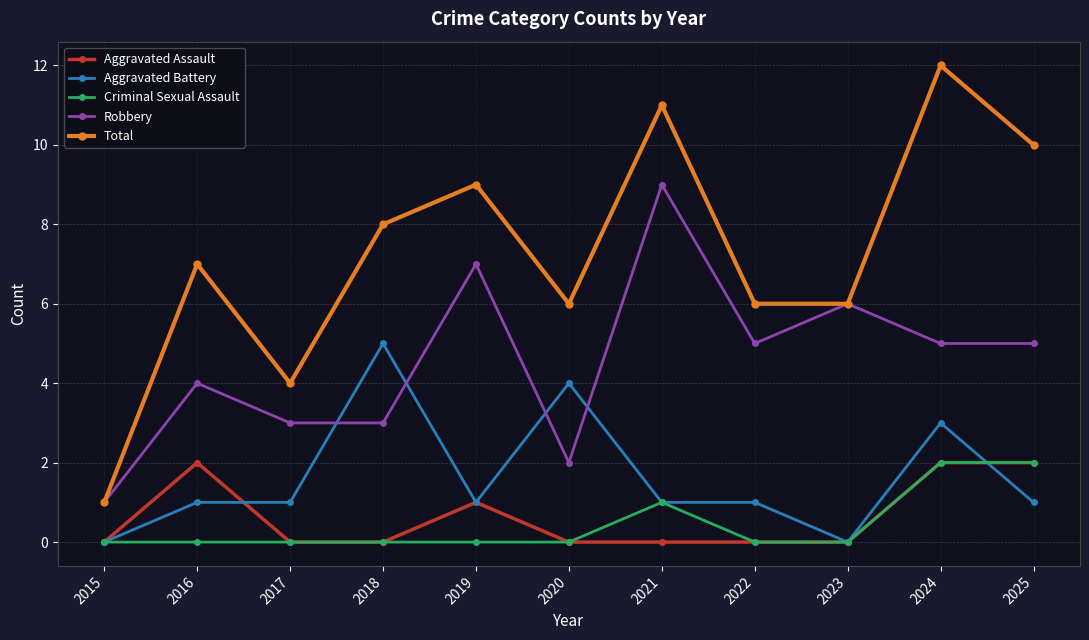

What is the difference between the second highest and minimum values in the Robbery series?

6